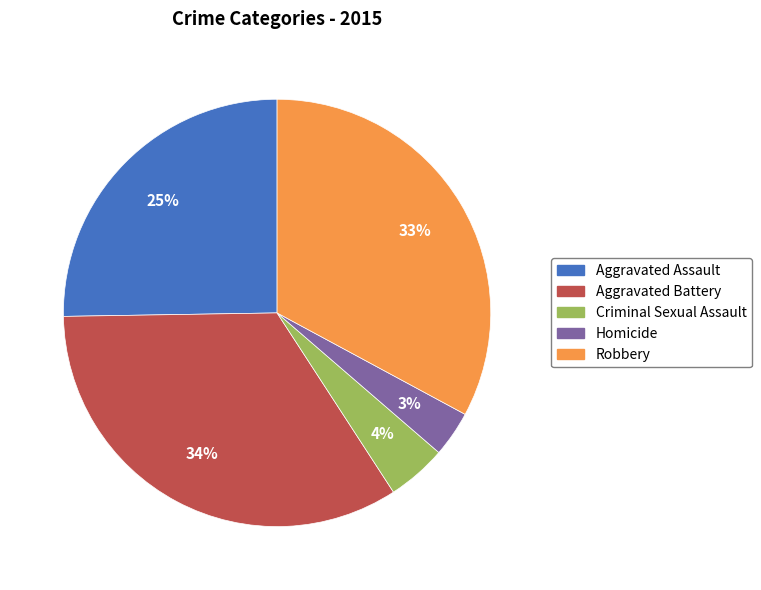

Rank the categories by value from highest to lowest.

Aggravated Battery, Robbery, Aggravated Assault, Criminal Sexual Assault, Homicide